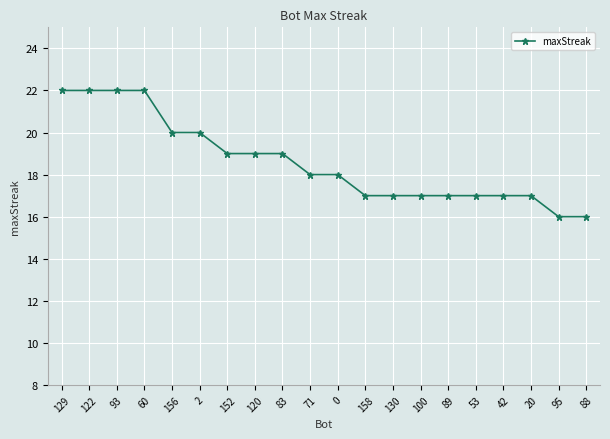

Is it true that the value at 71 is 18?

True